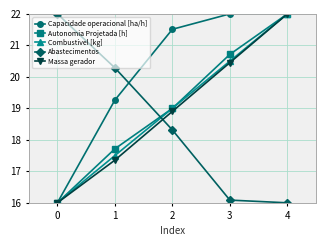

After their last crossing, which series has the higher values: Combustivel [kg] or Capacidade operacional [ha/h]?

Combustivel [kg]